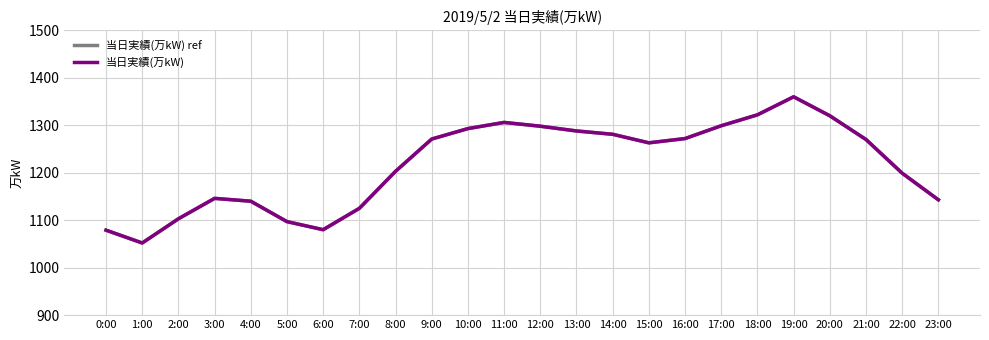

What is the maximum value shown in the chart?

1360